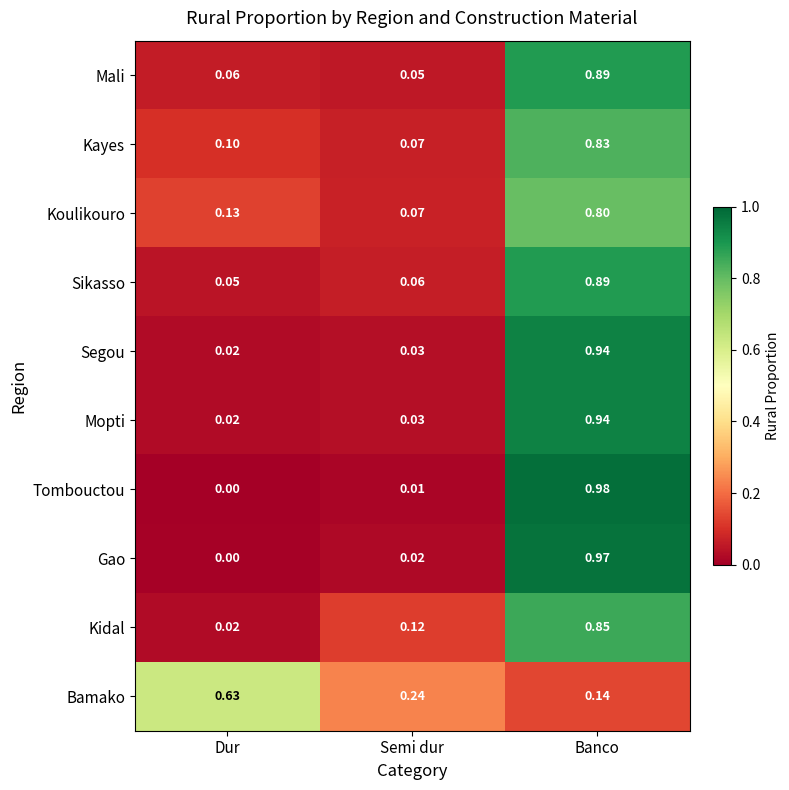

At which category does the chart reach its minimum across all series?

Dur